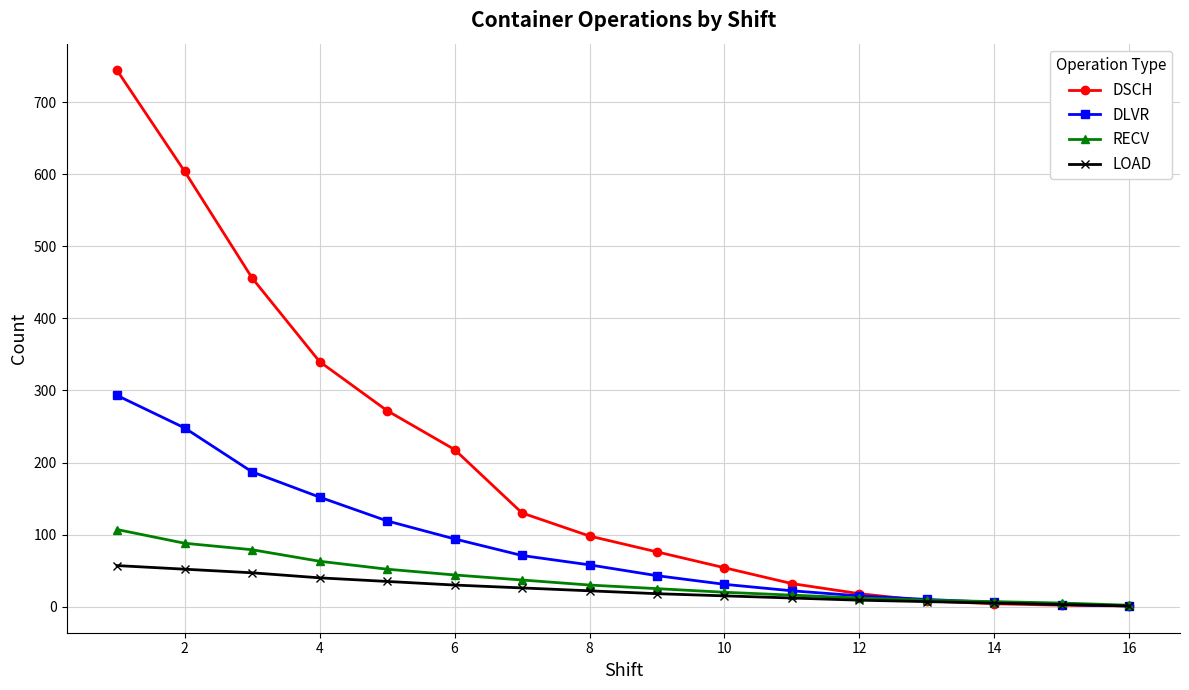

Which series has the largest range (max minus min)?

DSCH